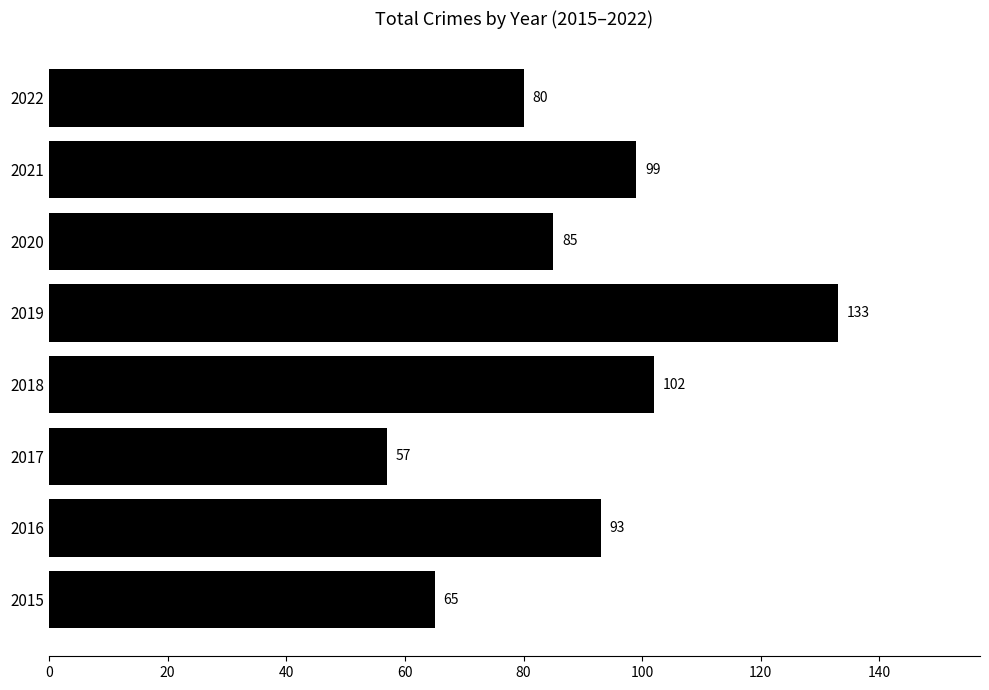

The chart shows a value of 99 at 2017. True or false?

False